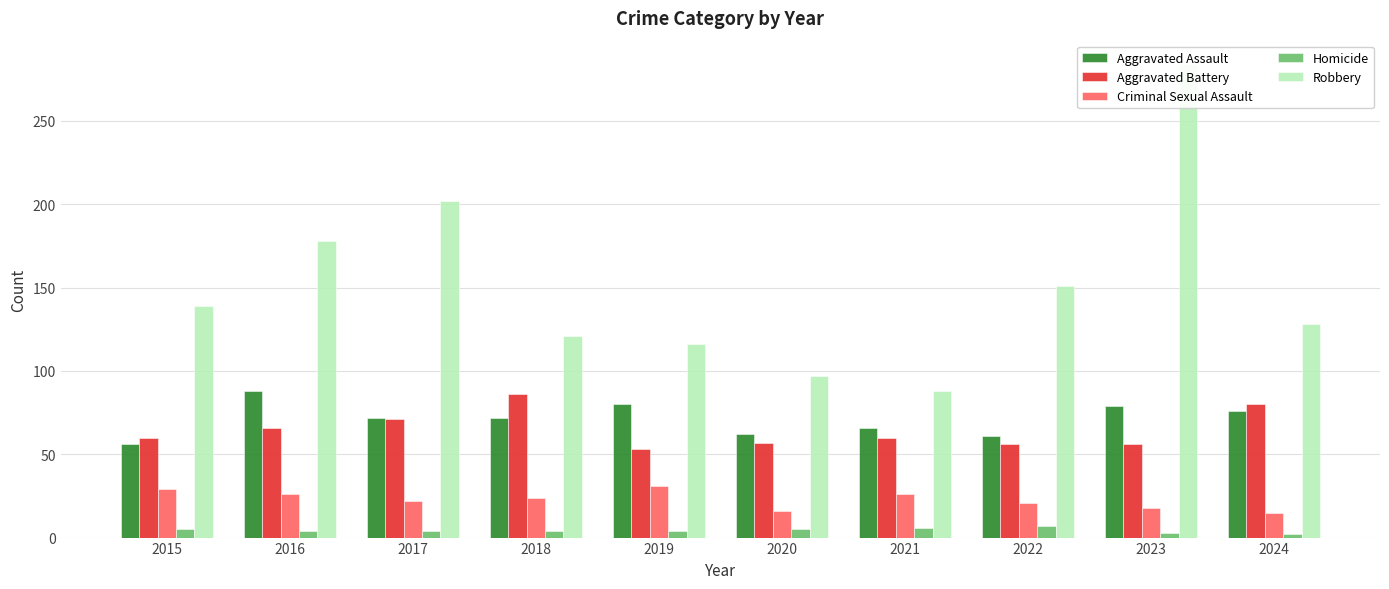

At 2022, list the series in order from smallest to largest.

Homicide, Criminal Sexual Assault, Aggravated Battery, Aggravated Assault, Robbery